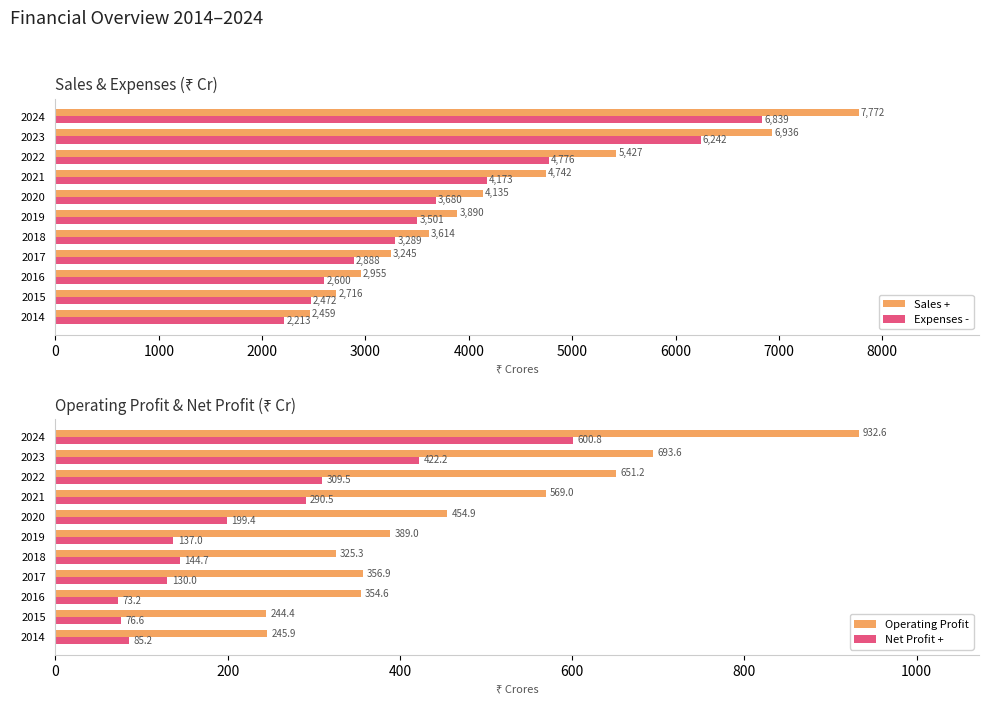

At which label is Net Profit + closest to 336?

2022